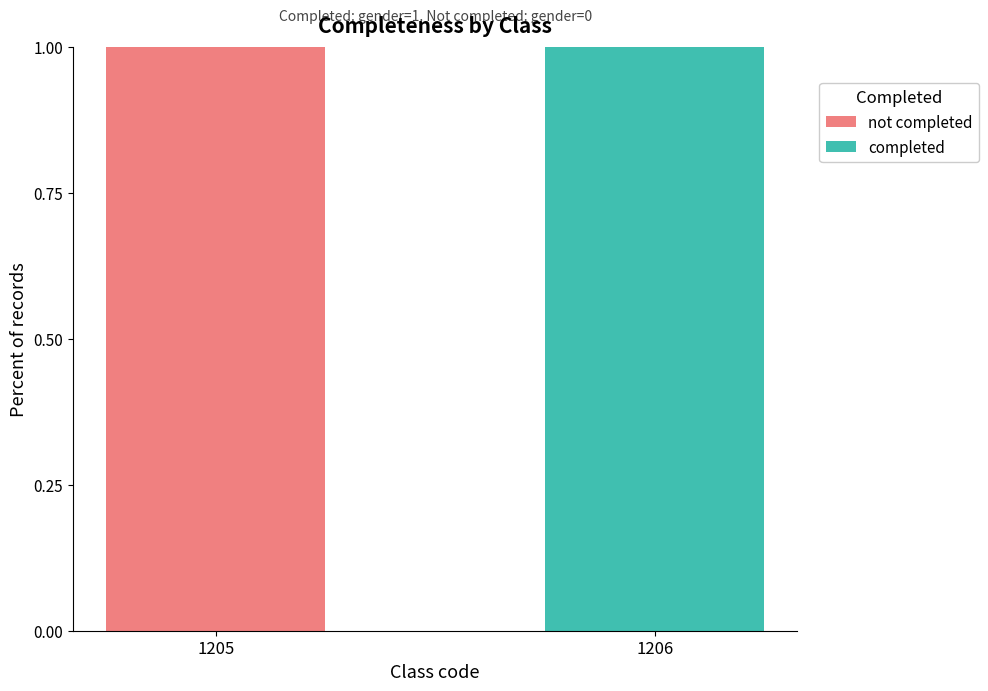

Reading right to left, what are the values for completed?

1206=1	1205=0